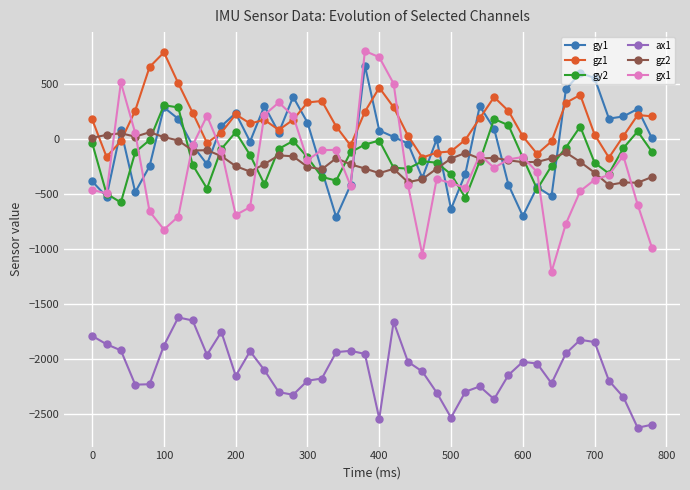

What is the greatest value displayed?

801